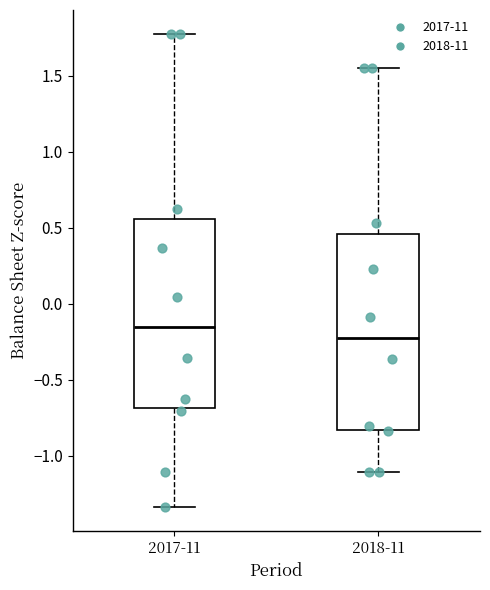

Reading left to right, read every box against the y-axis: the position of its median line, the range the box covers, and the ends of its whiskers. The values are not printed on the chart, so give them approximately, as read against the axis.

2017-11: median -0.15, box -0.70 to 0.55, whiskers -1.35 to 1.80
2018-11: median -0.25, box -0.85 to 0.45, whiskers -1.10 to 1.55